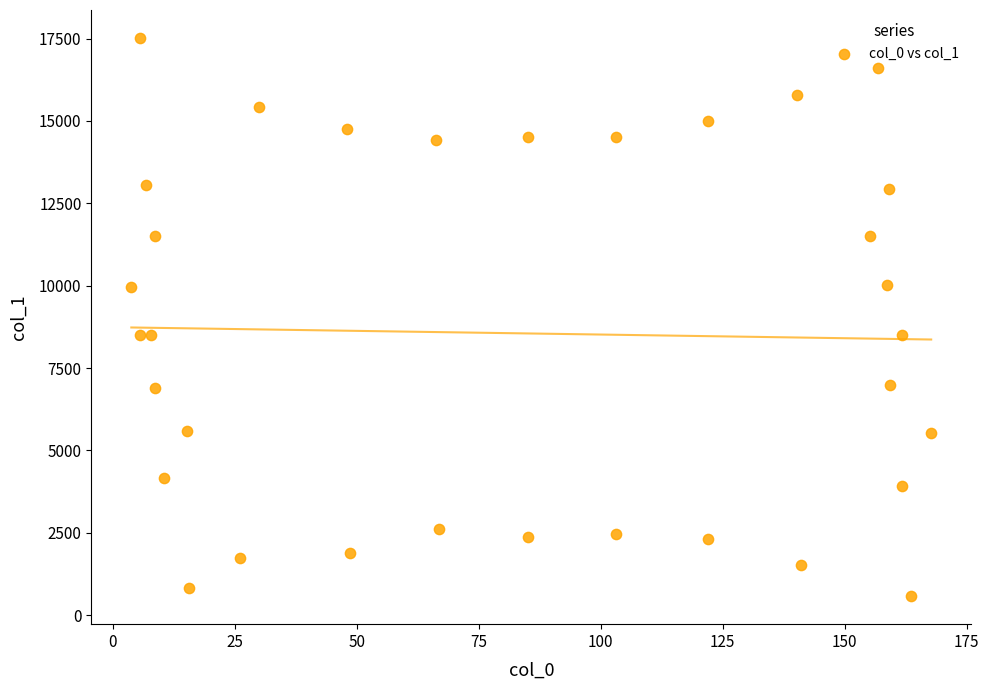

What is the range of X values (max minus min)?

163.9